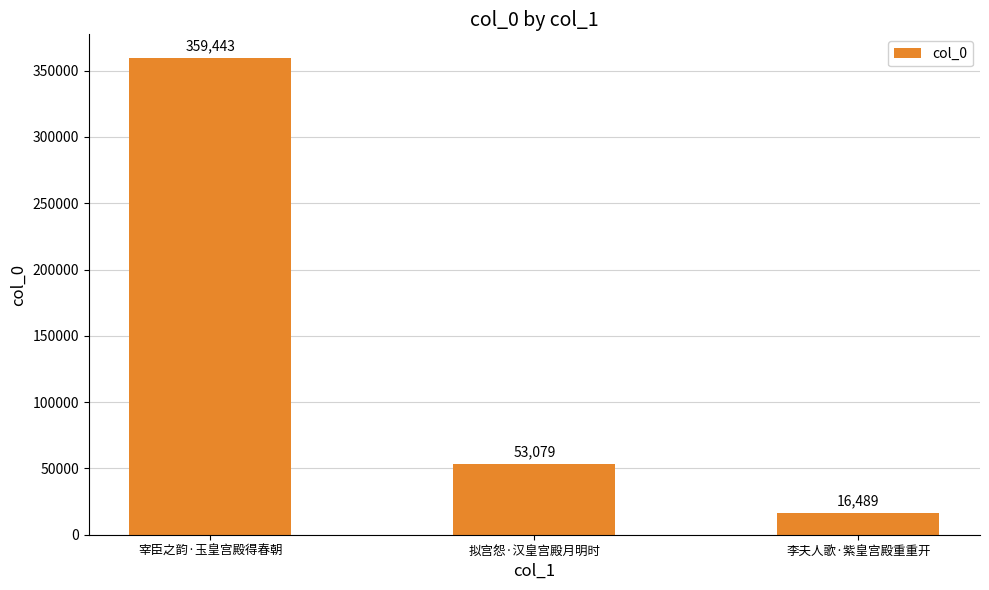

What is the value of the 3rd bar from the left?

16489